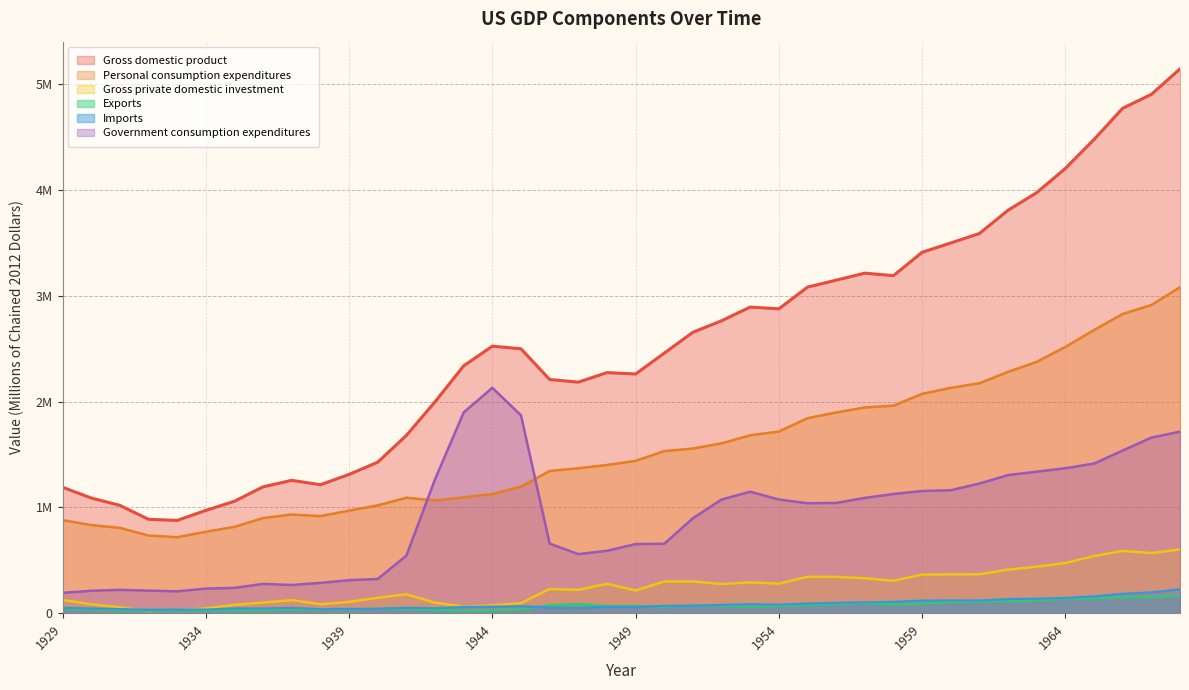

True or false: Exports and Gross domestic product cross at least once.

False